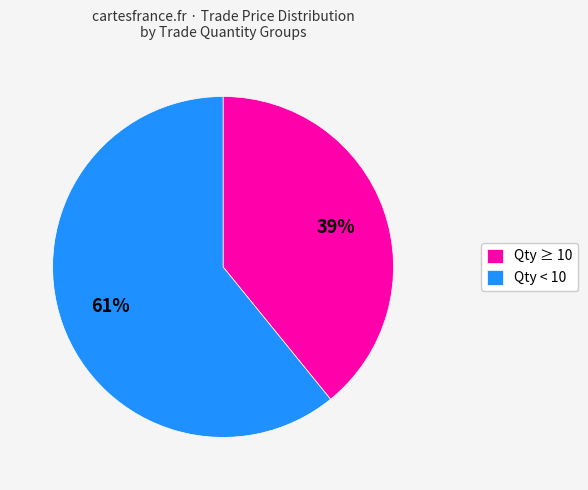

Combined, do Qty ≥ 10 and Qty < 10 account for over 50%?

Yes